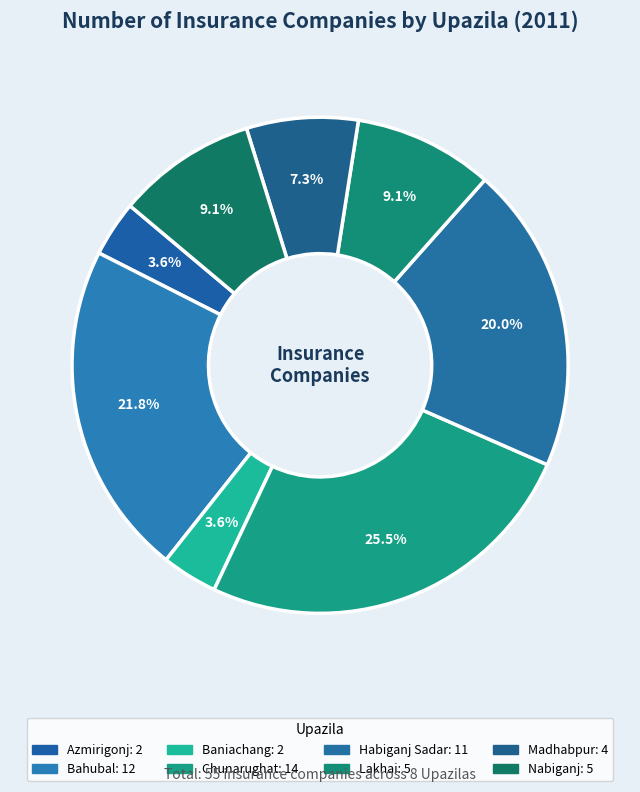

Count the number of slices in the pie.

8